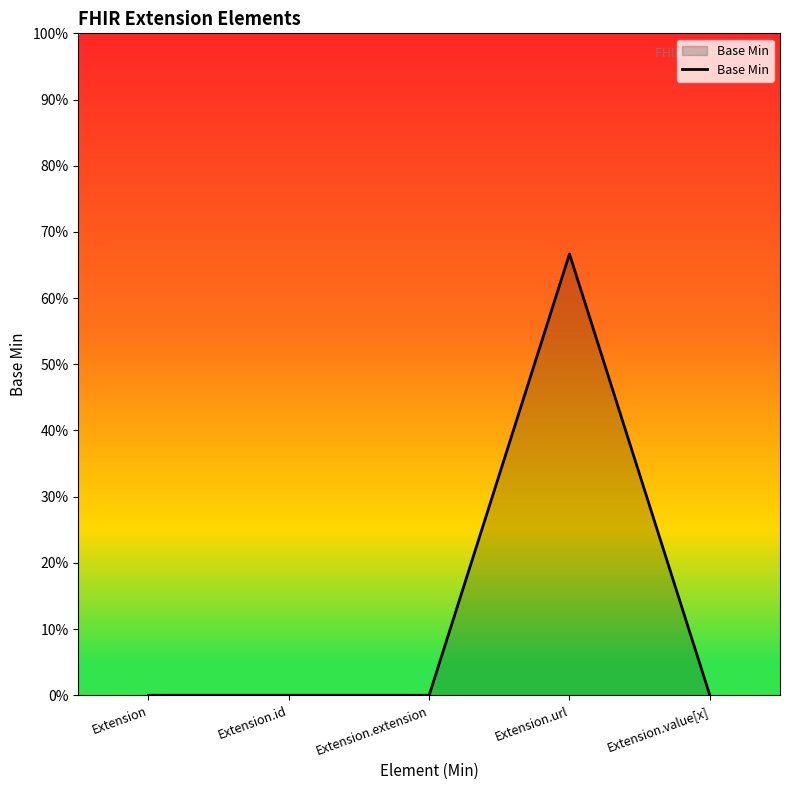

Does the chart display data point markers on the line(s)?

No